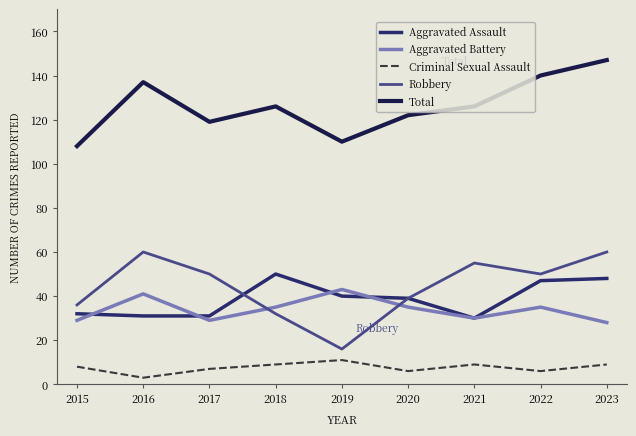

Which series has the widest spread of values?

Robbery